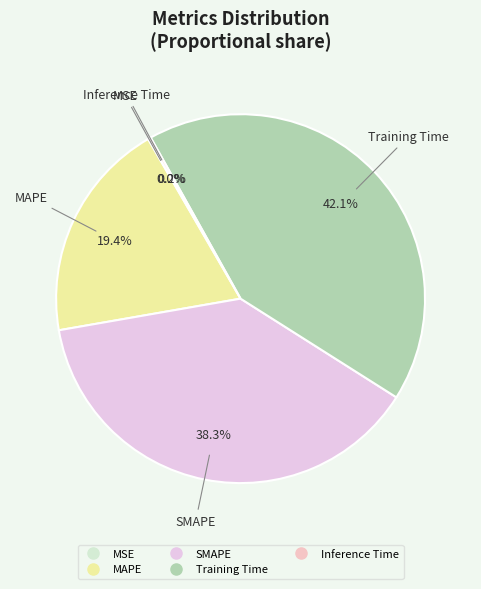

Which slice is the largest?

Training Time